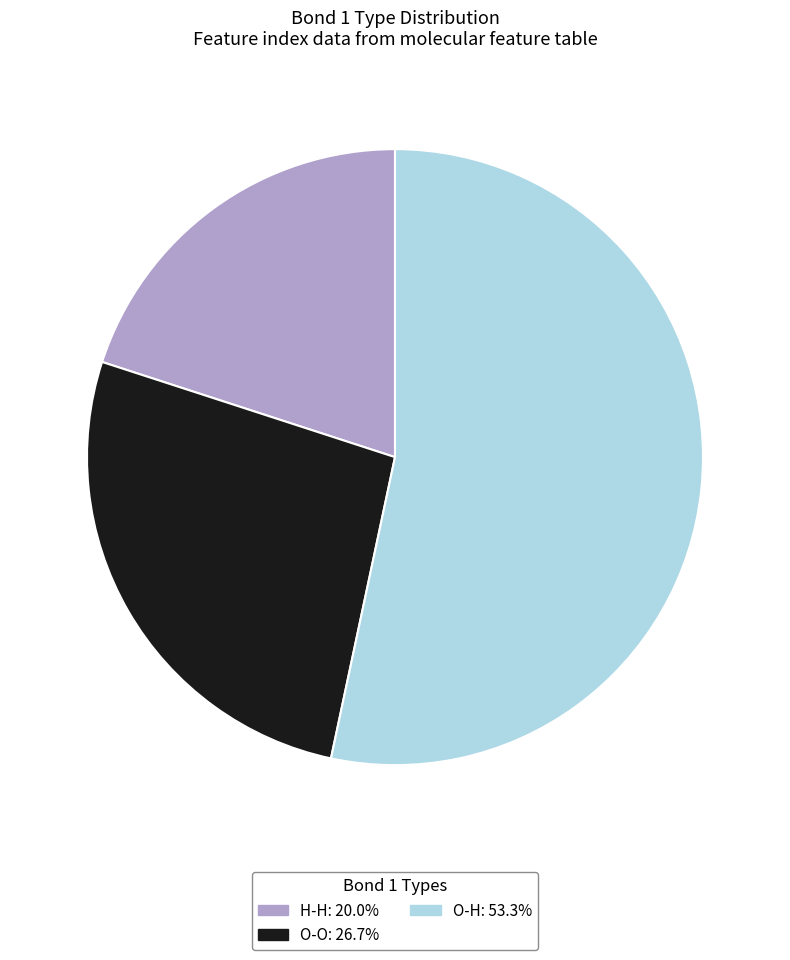

What is the ratio of the value at O-H: 53.3% to the value at H-H: 20.0%?

2.7